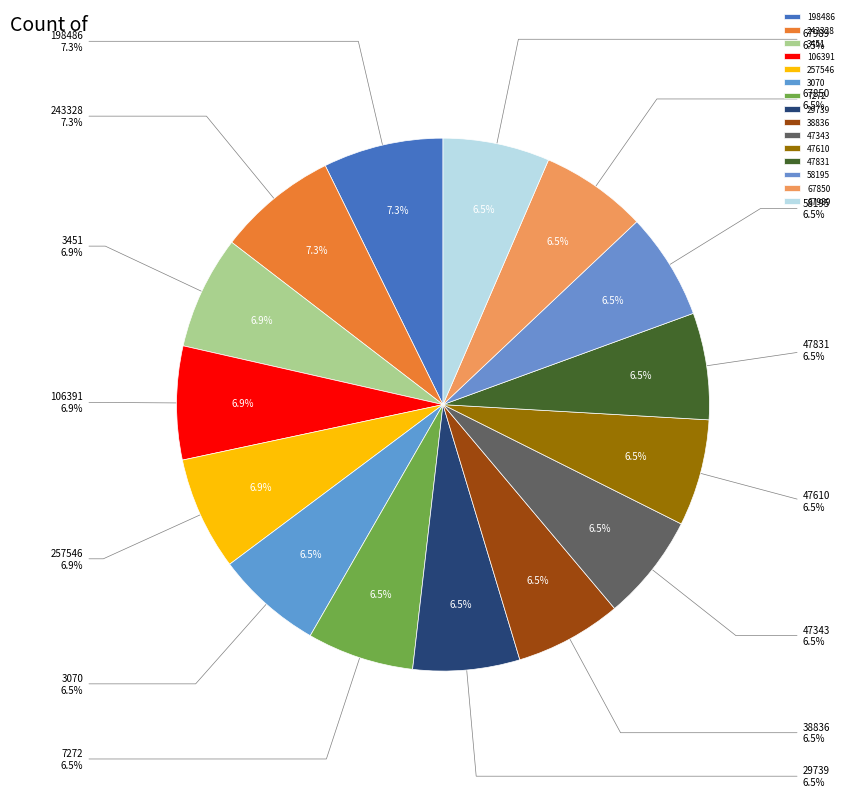

Is the sum of 243328 and 47343 greater than half?

No